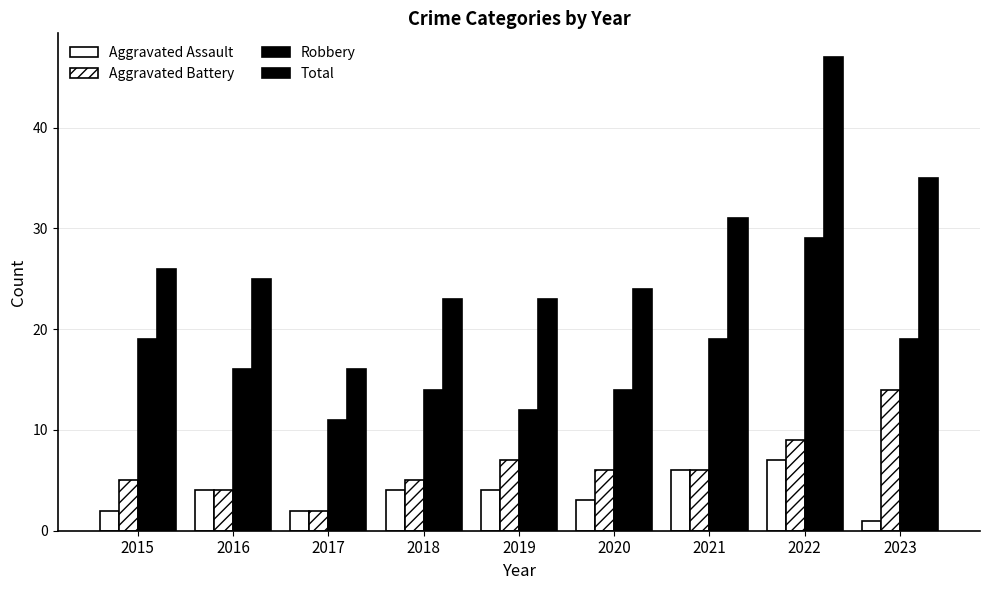

What value does the Robbery series have at 2023?

19